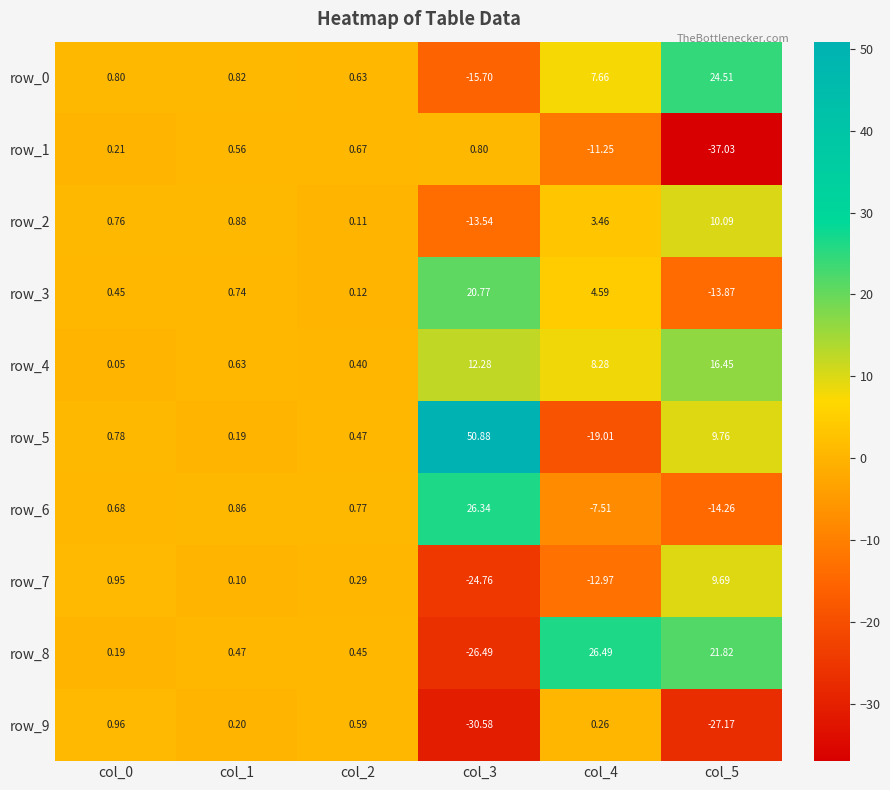

Is the value of row_8 at col_0 greater than the value of row_4 at col_0?

Yes